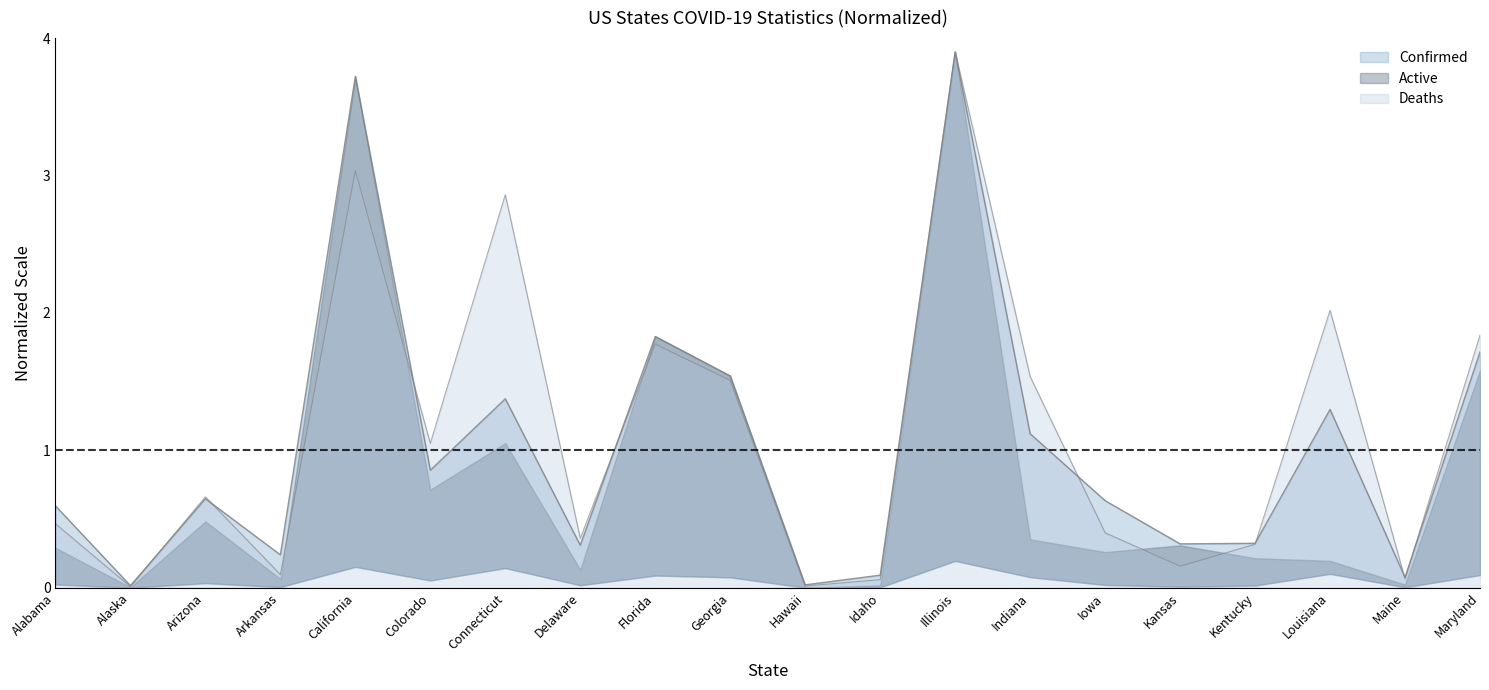

What is the difference between the maximum and minimum values in the Confirmed series?

3.9